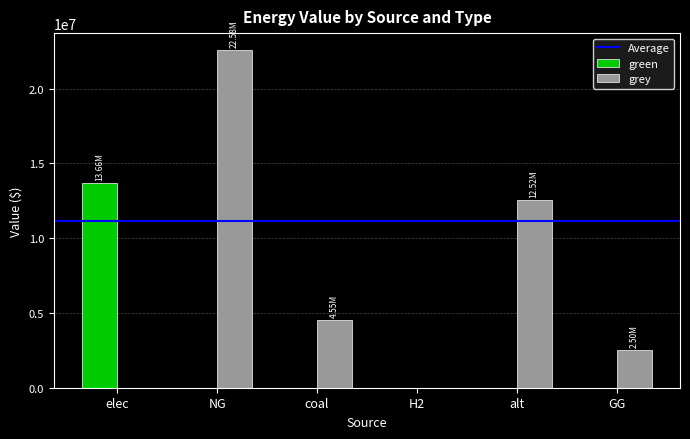

At which label is grey closest to 11288413?

alt